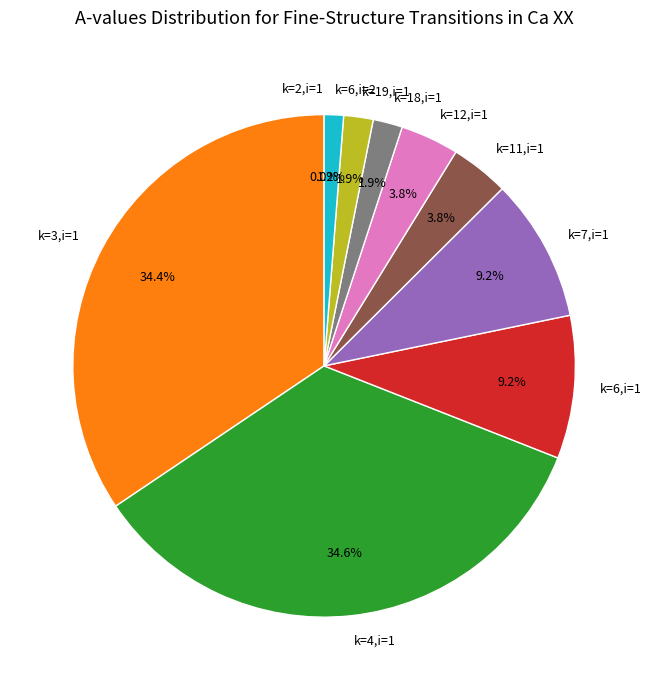

What percentage is the k=6,i=1 slice, to the nearest percent?

9%